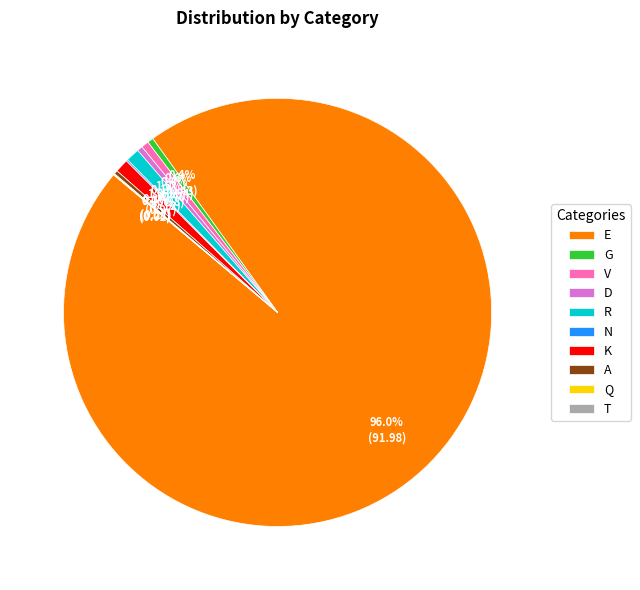

What is the largest slice in the pie chart?

E